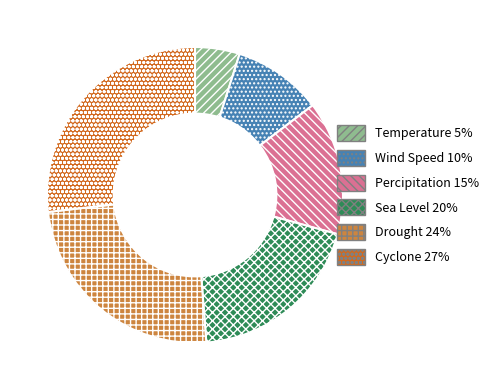

Do Temperature and Drought together represent more than half of the pie?

No